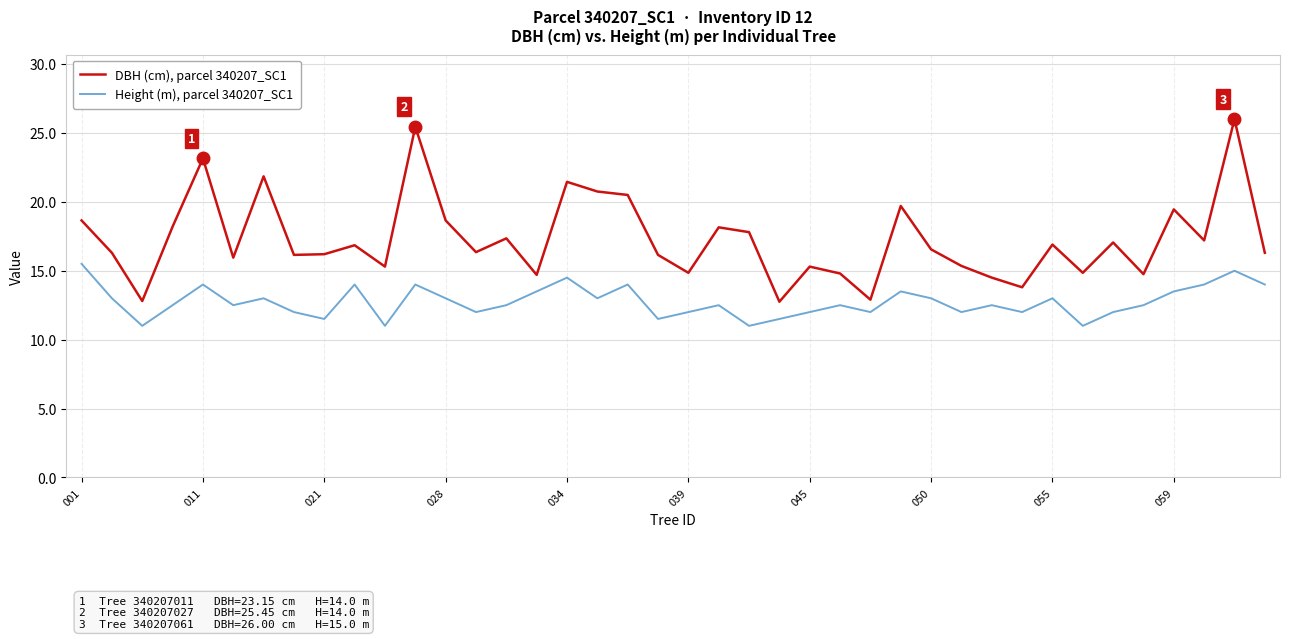

List the series in order of their peak value, highest first.

DBH (cm), parcel 340207_SC1, Height (m), parcel 340207_SC1